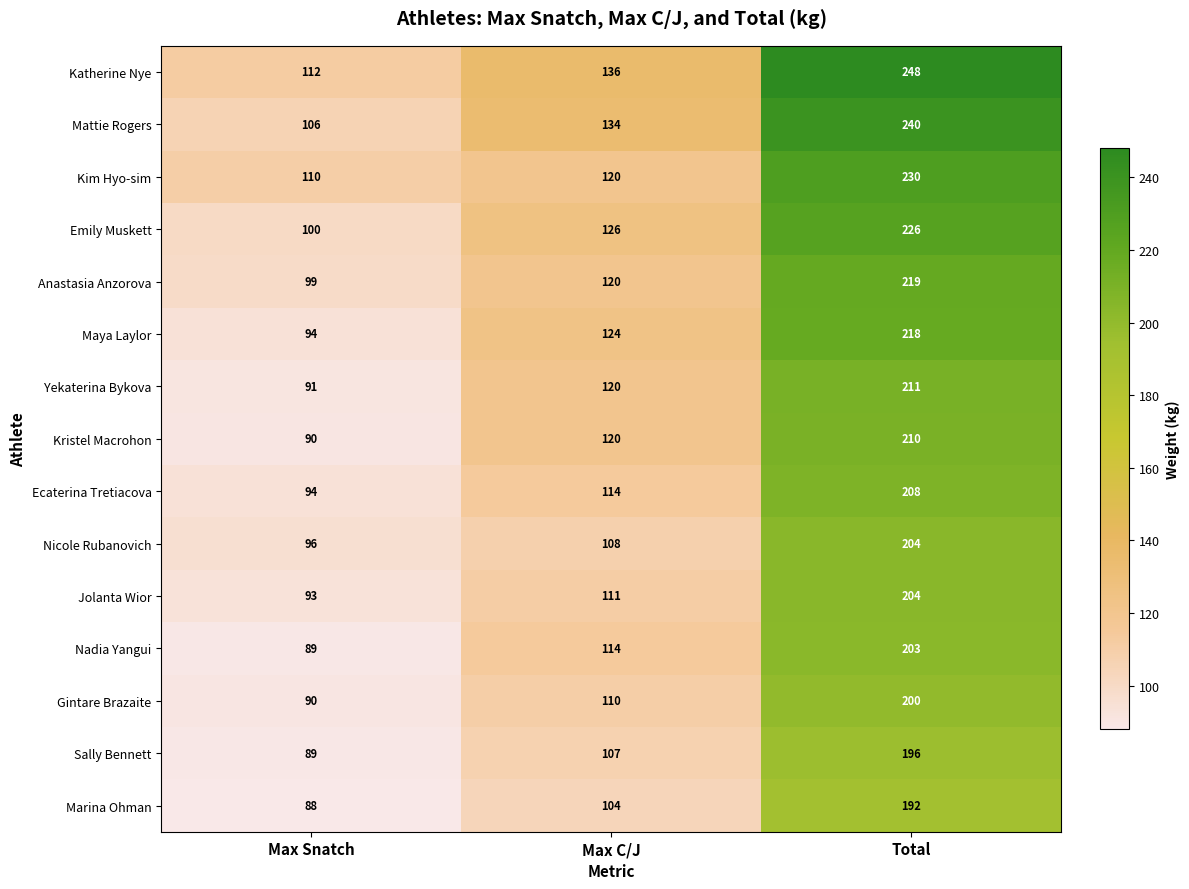

The Yekaterina Bykova series shows 209 at Max C/J. True or false?

False